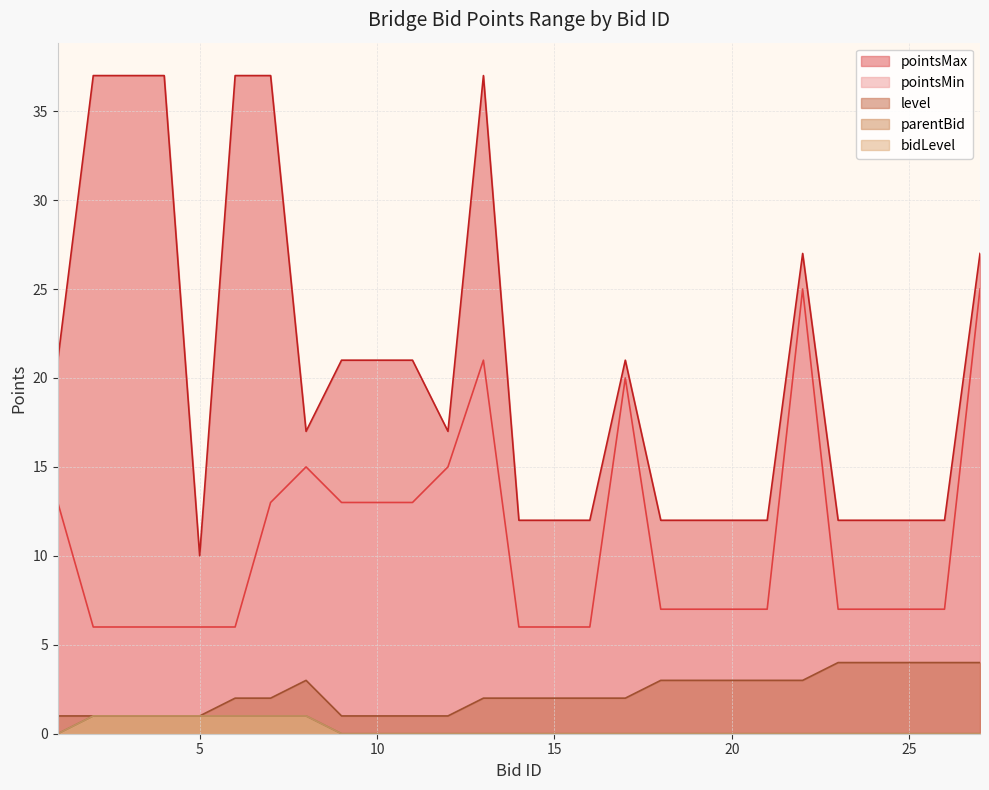

Reading left to right, list all the values displayed in this chart.

pointsMin: 1=13	2=6	3=6	4=6	5=6	6=6	7=13	8=15	9=13	10=13	11=13	12=15	13=21	14=6	15=6	16=6	17=20	18=7	19=7	20=7	21=7	22=25	23=7	24=7	25=7	26=7	27=25
pointsMax: 1=21	2=37	3=37	4=37	5=10	6=37	7=37	8=17	9=21	10=21	11=21	12=17	13=37	14=12	15=12	16=12	17=21	18=12	19=12	20=12	21=12	22=27	23=12	24=12	25=12	26=12	27=27
level: 1=1	2=1	3=1	4=1	5=1	6=2	7=2	8=3	9=1	10=1	11=1	12=1	13=2	14=2	15=2	16=2	17=2	18=3	19=3	20=3	21=3	22=3	23=4	24=4	25=4	26=4	27=4
parentBid: 1=0	2=1	3=1	4=1	5=1	6=1	7=1	8=1	9=0	10=0	11=0	12=0	13=0	14=0	15=0	16=0	17=0	18=0	19=0	20=0	21=0	22=0	23=0	24=0	25=0	26=0	27=0
bidLevel: 1=0	2=1	3=1	4=1	5=1	6=1	7=1	8=1	9=0	10=0	11=0	12=0	13=0	14=0	15=0	16=0	17=0	18=0	19=0	20=0	21=0	22=0	23=0	24=0	25=0	26=0	27=0